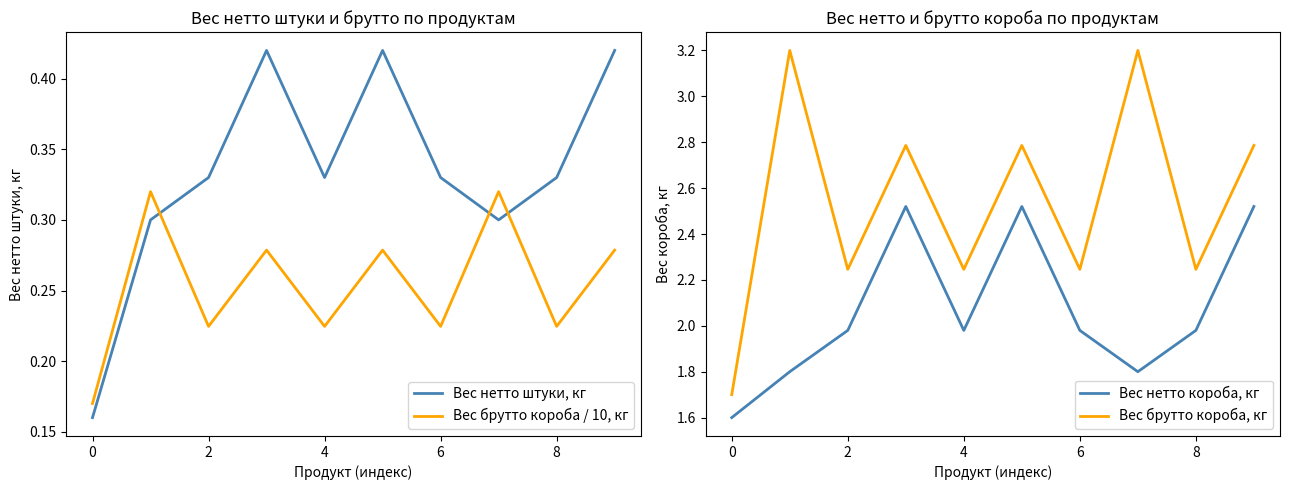

Reading left to right, transcribe all the data shown in this chart.

Вес нетто штуки, кг: 0.2	0.3	0.3	0.4	0.3	0.4	0.3	0.3	0.3	0.4
Вес брутто короба / 10, кг: 0.2	0.3	0.2	0.3	0.2	0.3	0.2	0.3	0.2	0.3
Вес нетто короба, кг: 1.6	1.8	2.0	2.5	2.0	2.5	2.0	1.8	2.0	2.5
Вес брутто короба, кг: 1.7	3.2	2.2	2.8	2.2	2.8	2.2	3.2	2.2	2.8